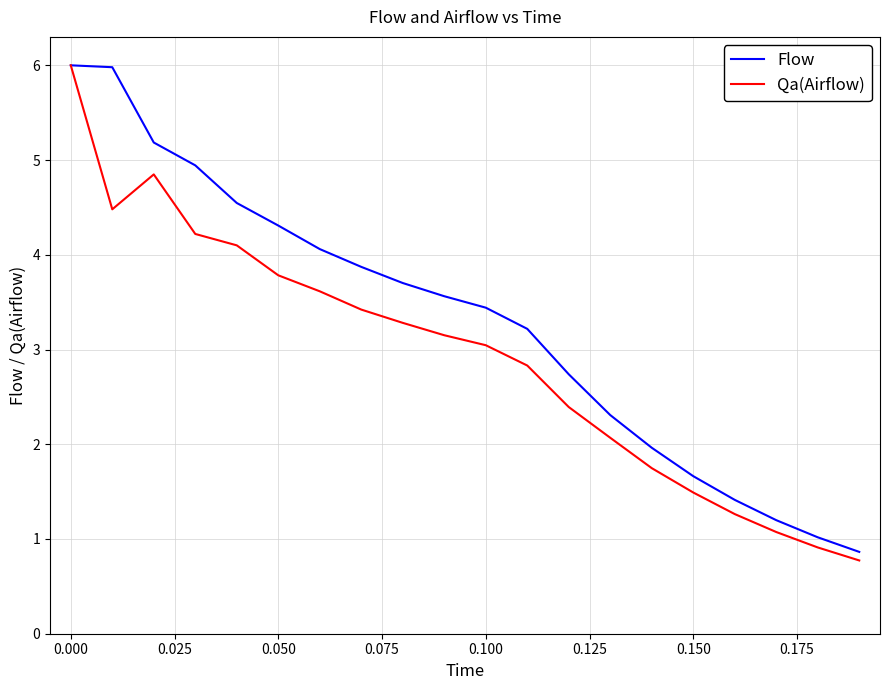

Rank the series by their average value, from lowest to highest.

Qa(Airflow), Flow